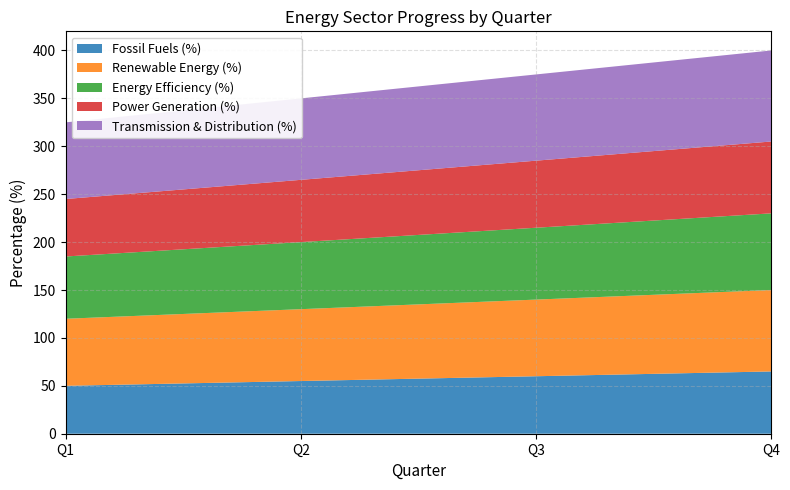

Reading left to right, transcribe all the data shown in this chart.

Fossil Fuels (%): Q1=50	Q2=55	Q3=60	Q4=65
Renewable Energy (%): Q1=70	Q2=75	Q3=80	Q4=85
Energy Efficiency (%): Q1=65	Q2=70	Q3=75	Q4=80
Power Generation (%): Q1=60	Q2=65	Q3=70	Q4=75
Transmission & Distribution (%): Q1=80	Q2=85	Q3=90	Q4=95